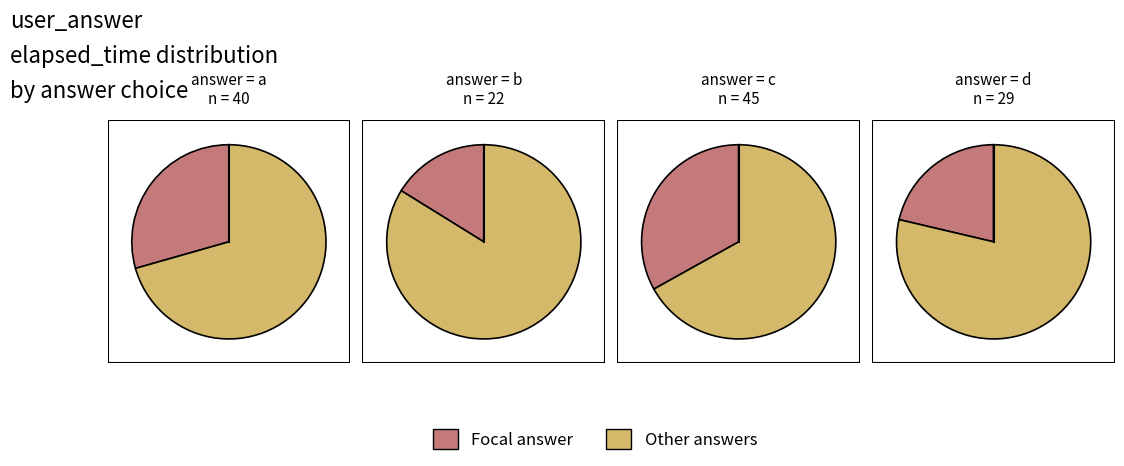

The b slice represents 7% of the pie. True or false?

False